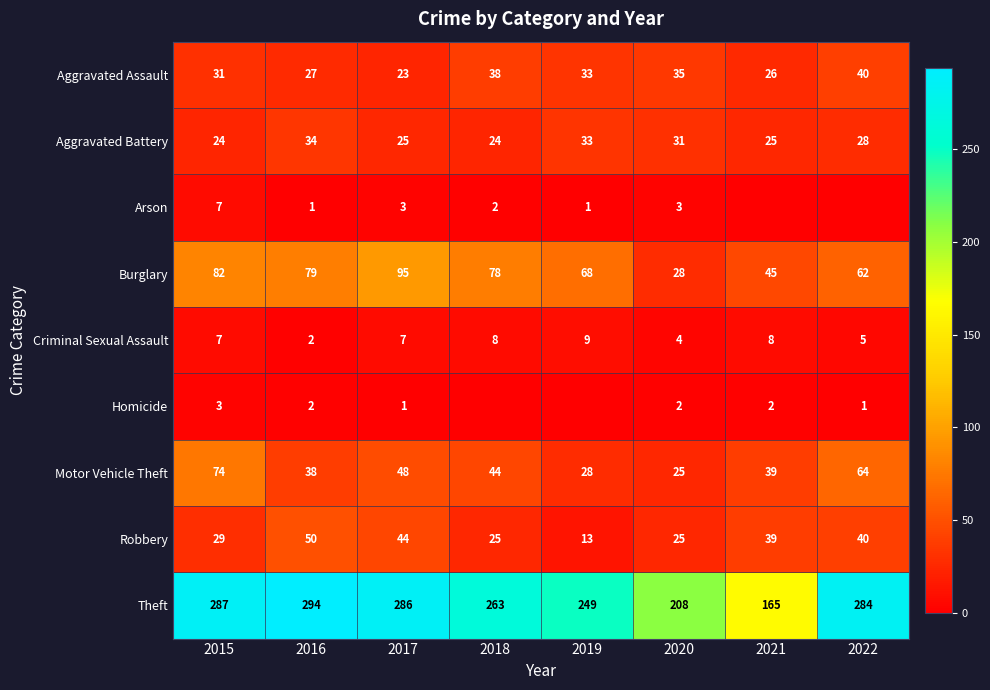

What is the spread (max minus min) of values at 2017?

285